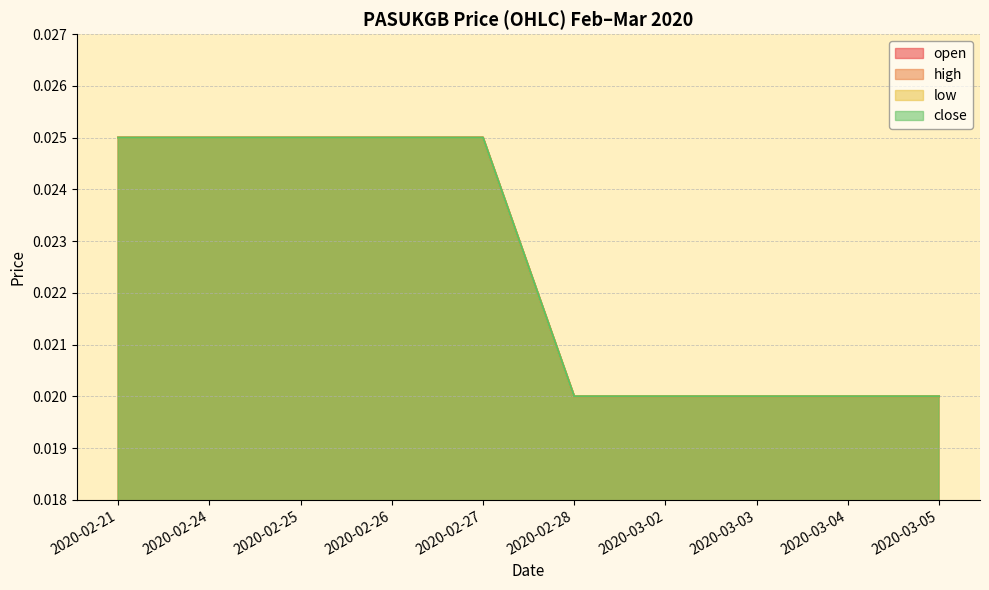

True or false: close and high intersect in this chart.

False